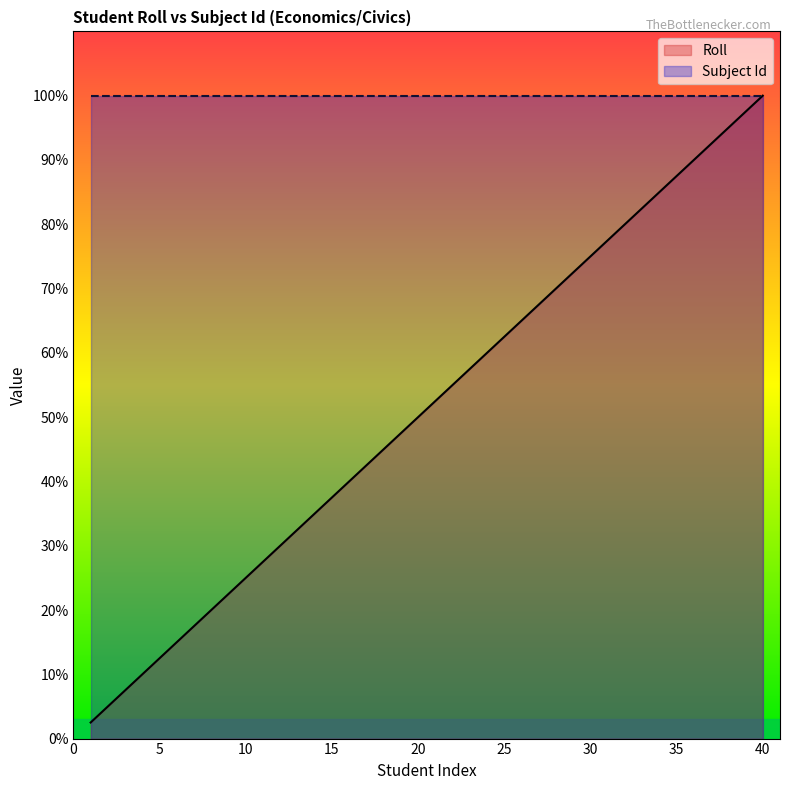

The chart shows a value of 48.0 at 14. True or false?

False